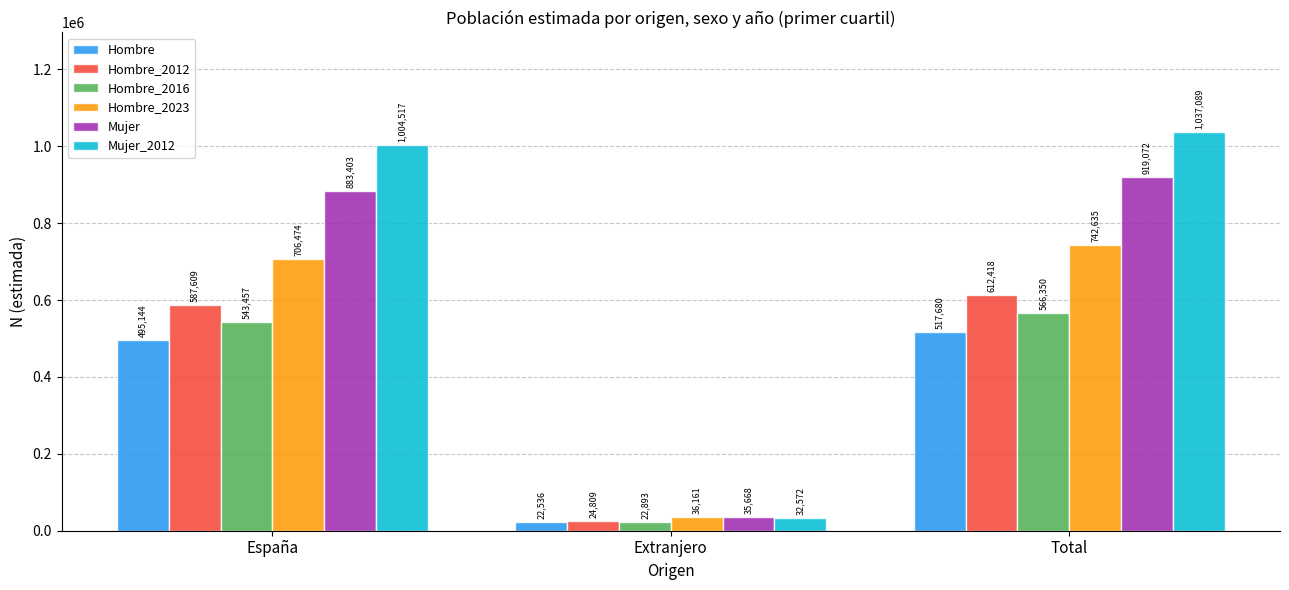

Reading right to left, what are all the values shown in this chart?

Hombre: 517680	22536	495144
Hombre_2012: 612418	24809	587609
Hombre_2016: 566350	22893	543457
Hombre_2023: 742635	36161	706474
Mujer: 919072	35668	883403
Mujer_2012: 1037089	32572	1004517